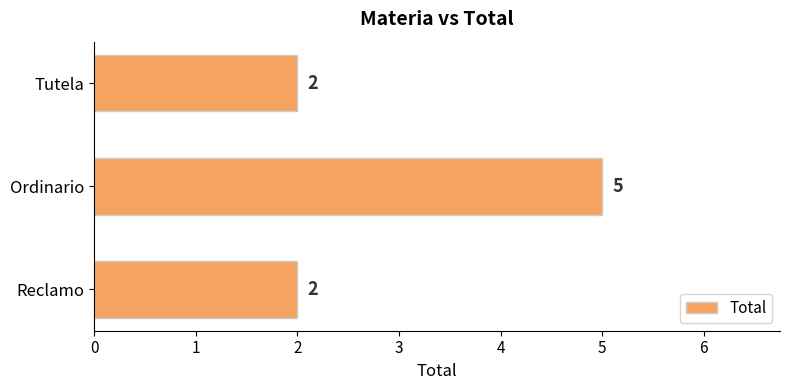

Count the values in the range 2 to 5.

3